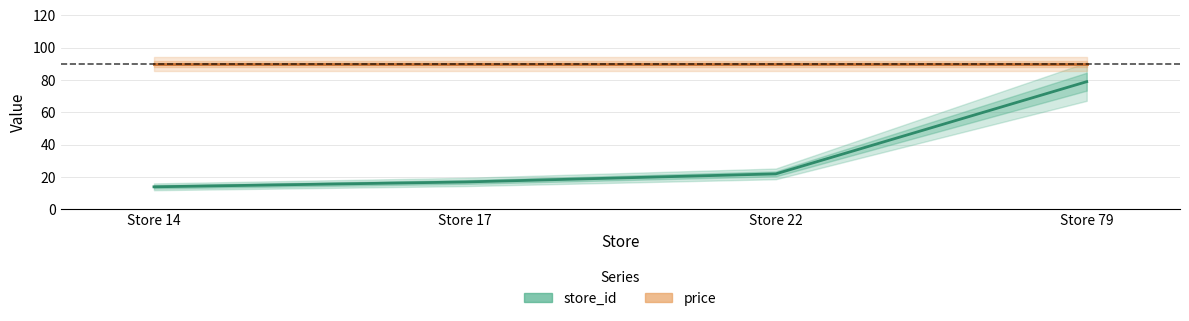

Rank the series at Store 22 from highest to lowest value.

price, store_id